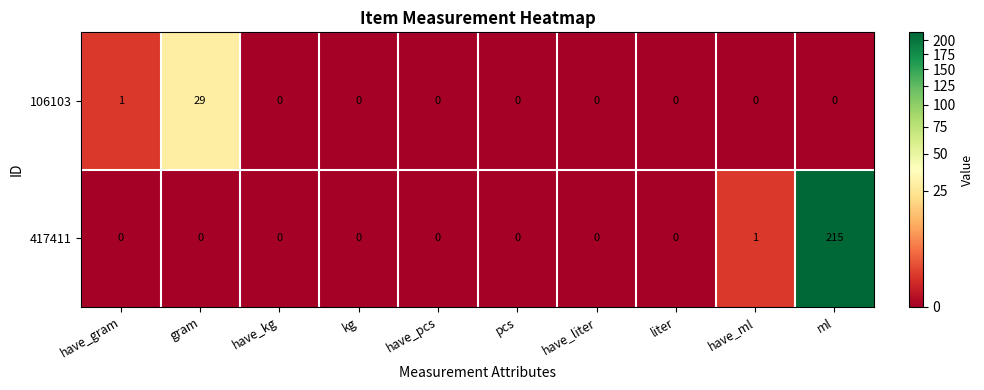

What is the difference between the maximum and minimum values in the 106103 series?

29